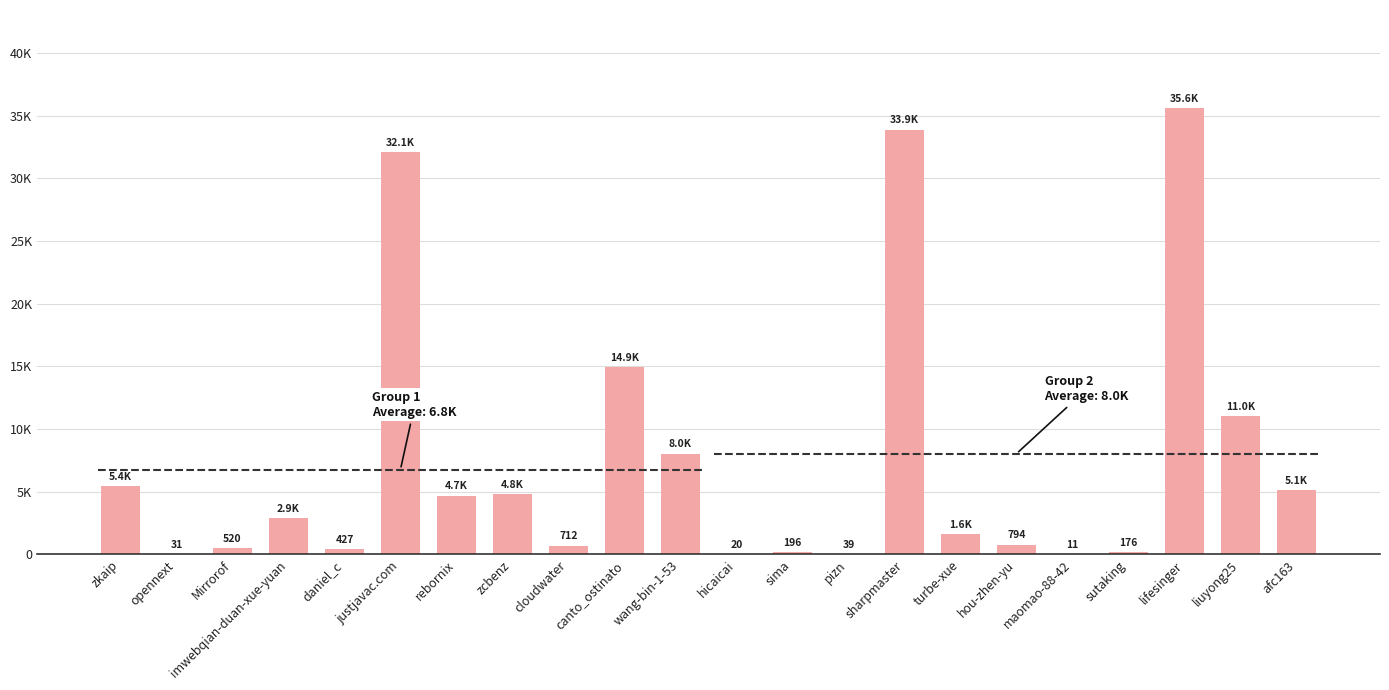

Reading left to right, list all the values displayed in this chart.

zkaip=5424	opennext=31	Mirrorof=520	imwebqian-duan-xue-yuan=2894	daniel_c=427	justjavac.com=32098	rebornix=4677	zcbenz=4790	cloudwater=712	canto_ostinato=14941	wang-bin-1-53=8023	hicaicai=20	sima=196	pizn=39	sharpmaster=33872	turbe-xue=1614	hou-zhen-yu=794	maomao-88-42=11	sutaking=176	lifesinger=35592	liuyong25=11044	afc163=5113